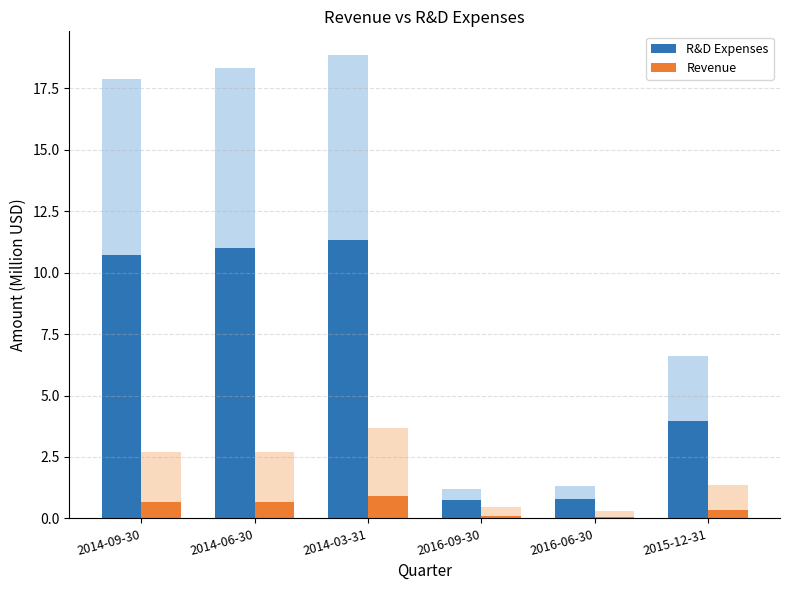

What is the sum of all R&D Expenses (scaled) values?

38.5